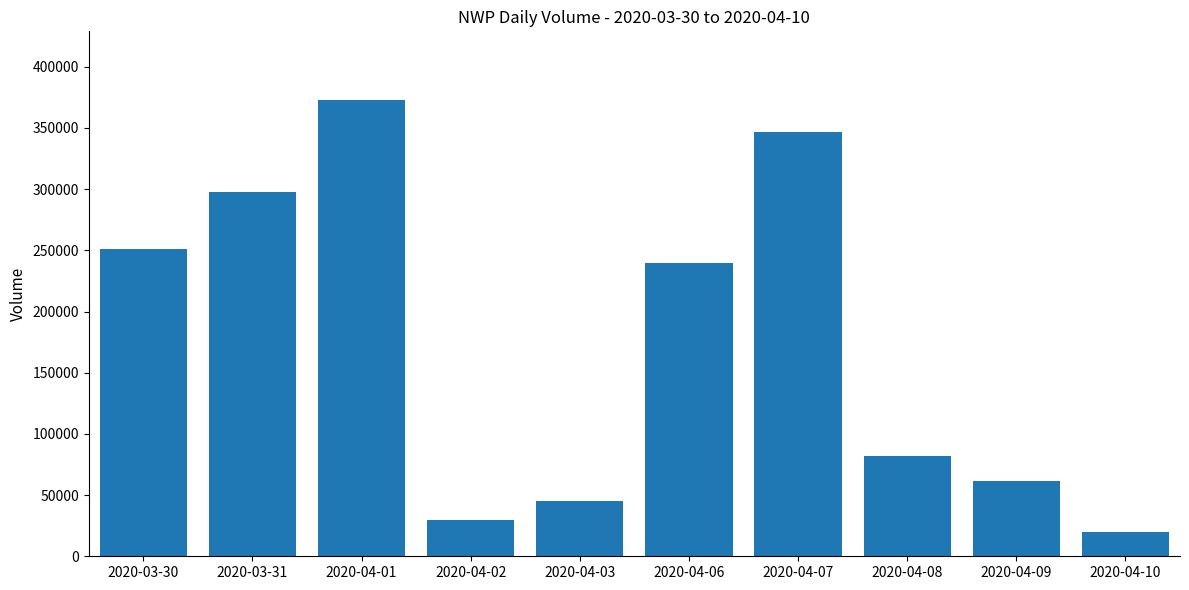

Rank the categories by value from highest to lowest.

2020-04-01, 2020-04-07, 2020-03-31, 2020-03-30, 2020-04-06, 2020-04-08, 2020-04-09, 2020-04-03, 2020-04-02, 2020-04-10